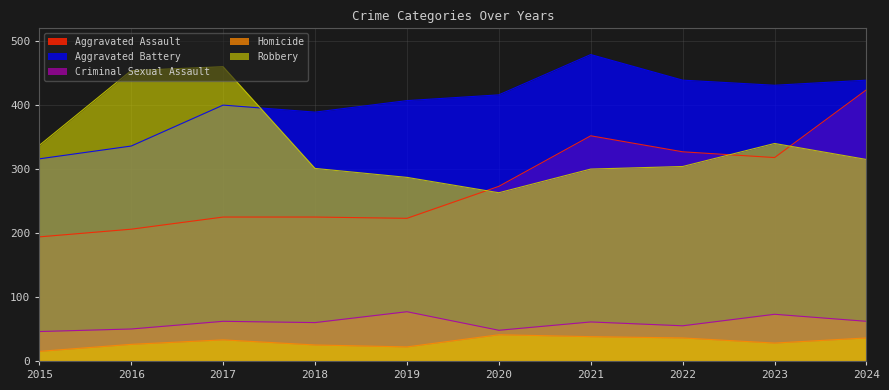

At which label does Robbery first exceed 315?

2015